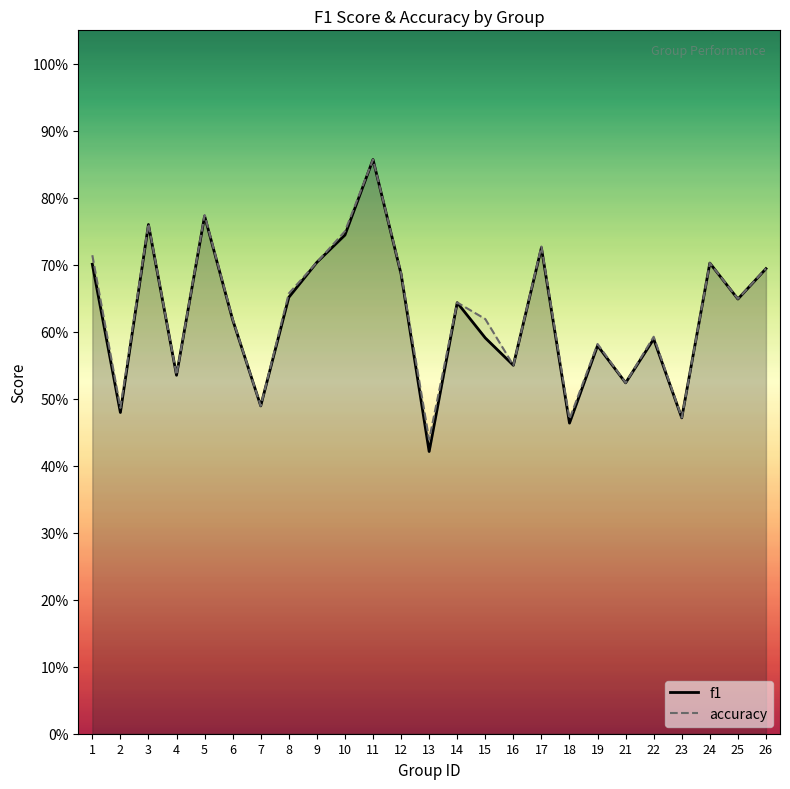

In accuracy, how many points are lower than both neighbors (excluding endpoints)?

9